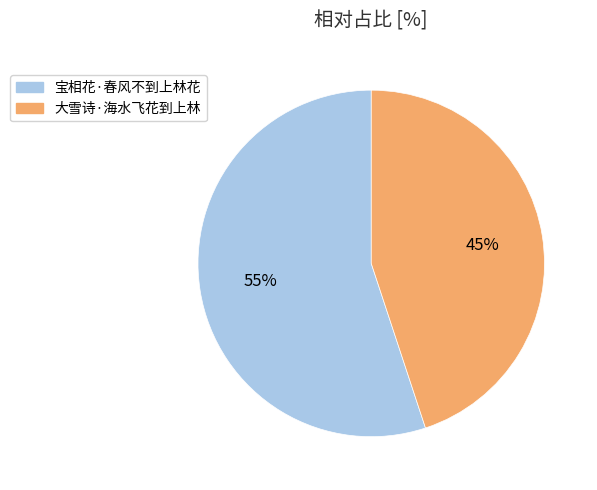

Is it true that 大雪诗·海水飞花到上林 is 45% of the pie?

True